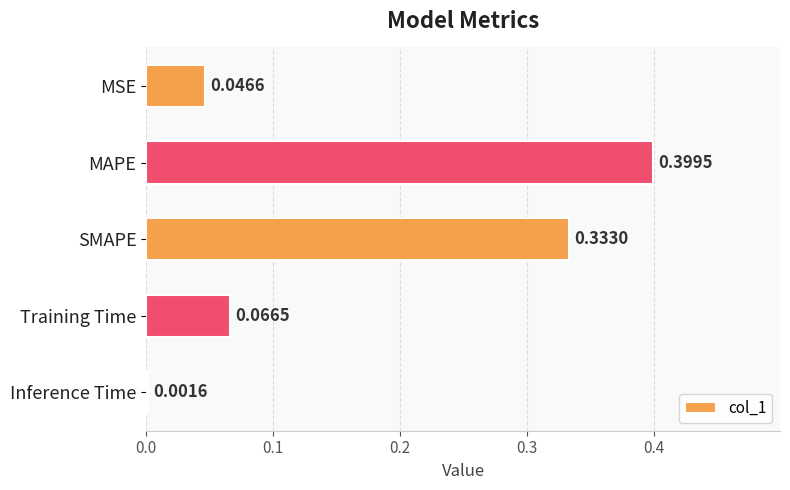

Which has a higher value, MAPE or MSE?

MAPE